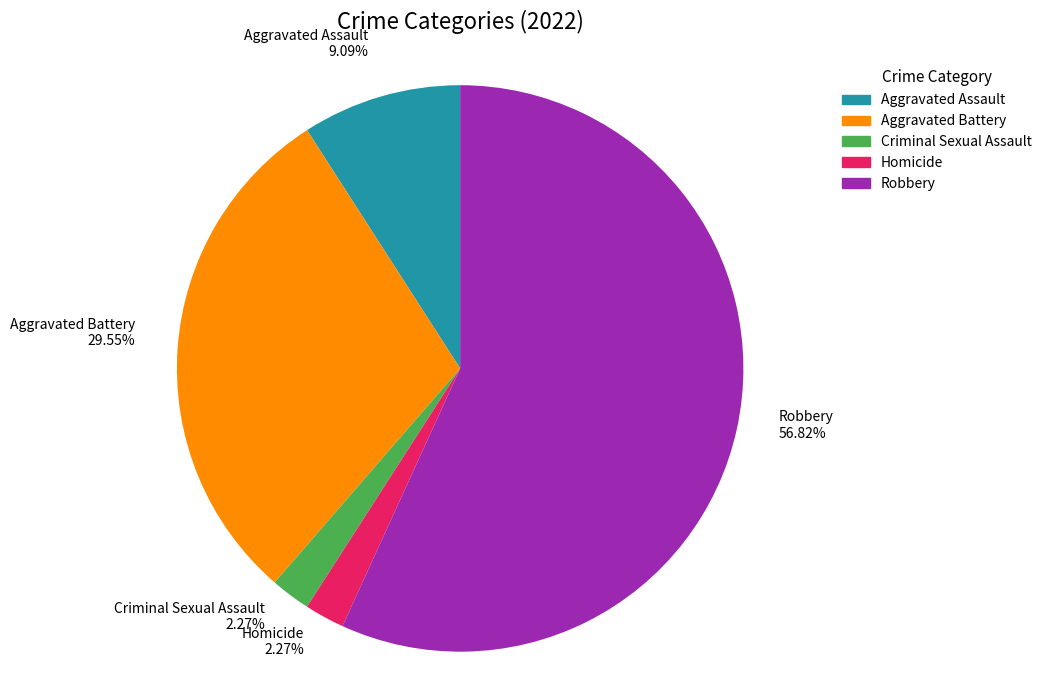

Approximately how many times larger is the value at Criminal Sexual Assault compared to Homicide?

1.0